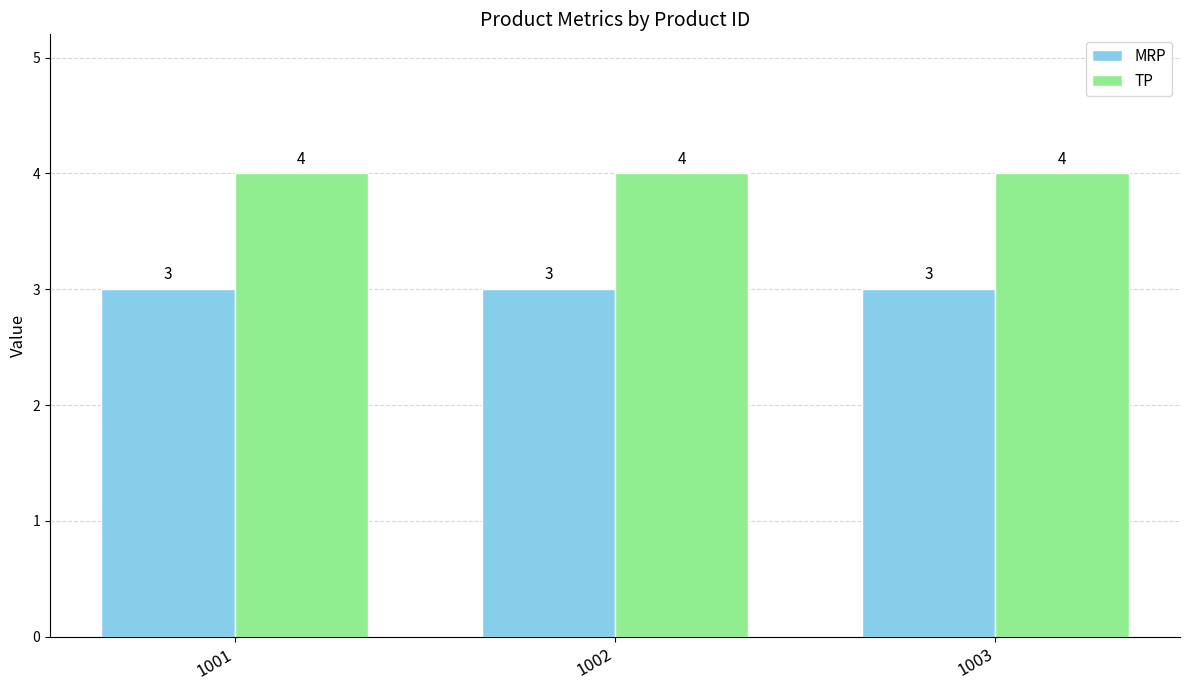

Is the value of TP at 1001 greater than the value of MRP at 1001?

Yes